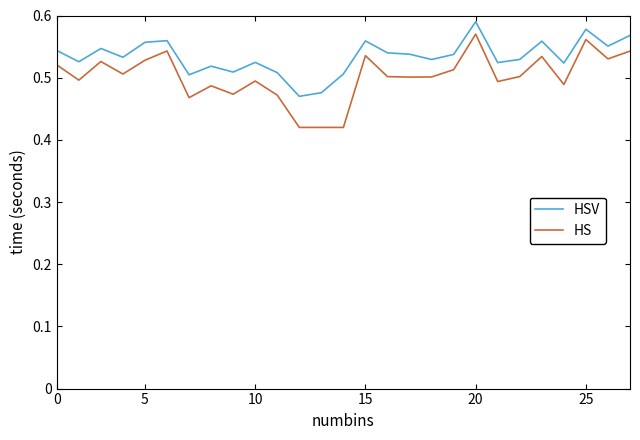

Which series has the largest total across all categories?

HSV